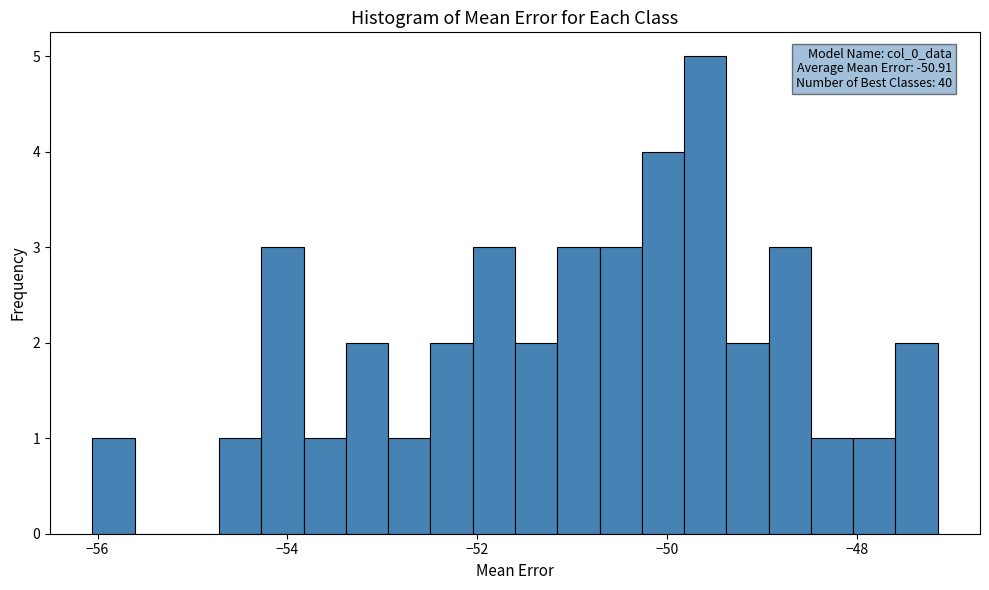

Around what value on the x-axis is the tallest bar? Give the approximate position of its centre, as read against the axis.

-49.6